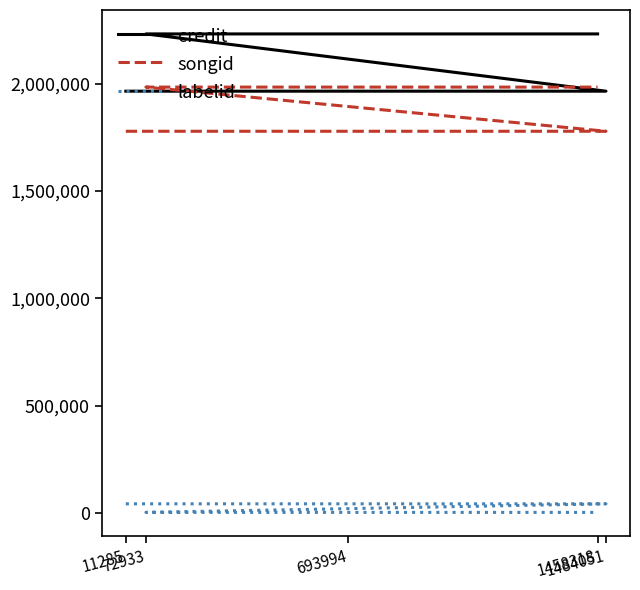

What is the label of the 1st point from the left?

11285